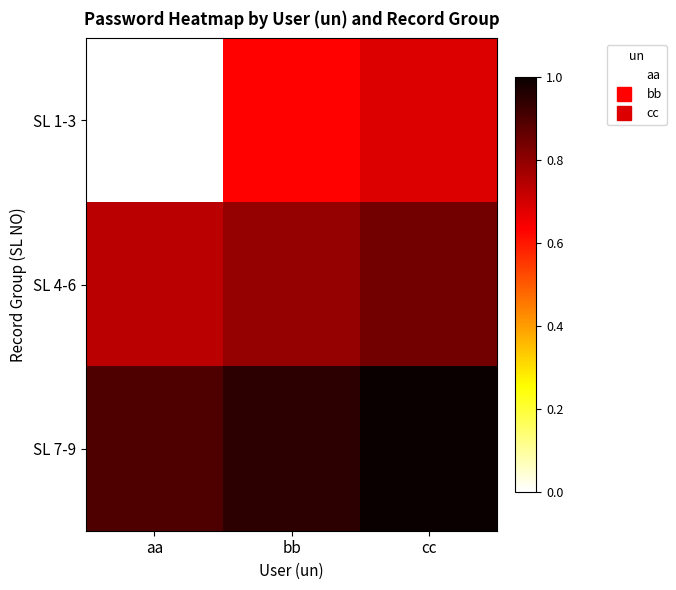

Reading right to left, list all the values displayed in this chart.

SL 1-3: cc=124	bb=123	aa=111
SL 4-6: cc=127	bb=126	aa=125
SL 7-9: cc=130	bb=129	aa=128